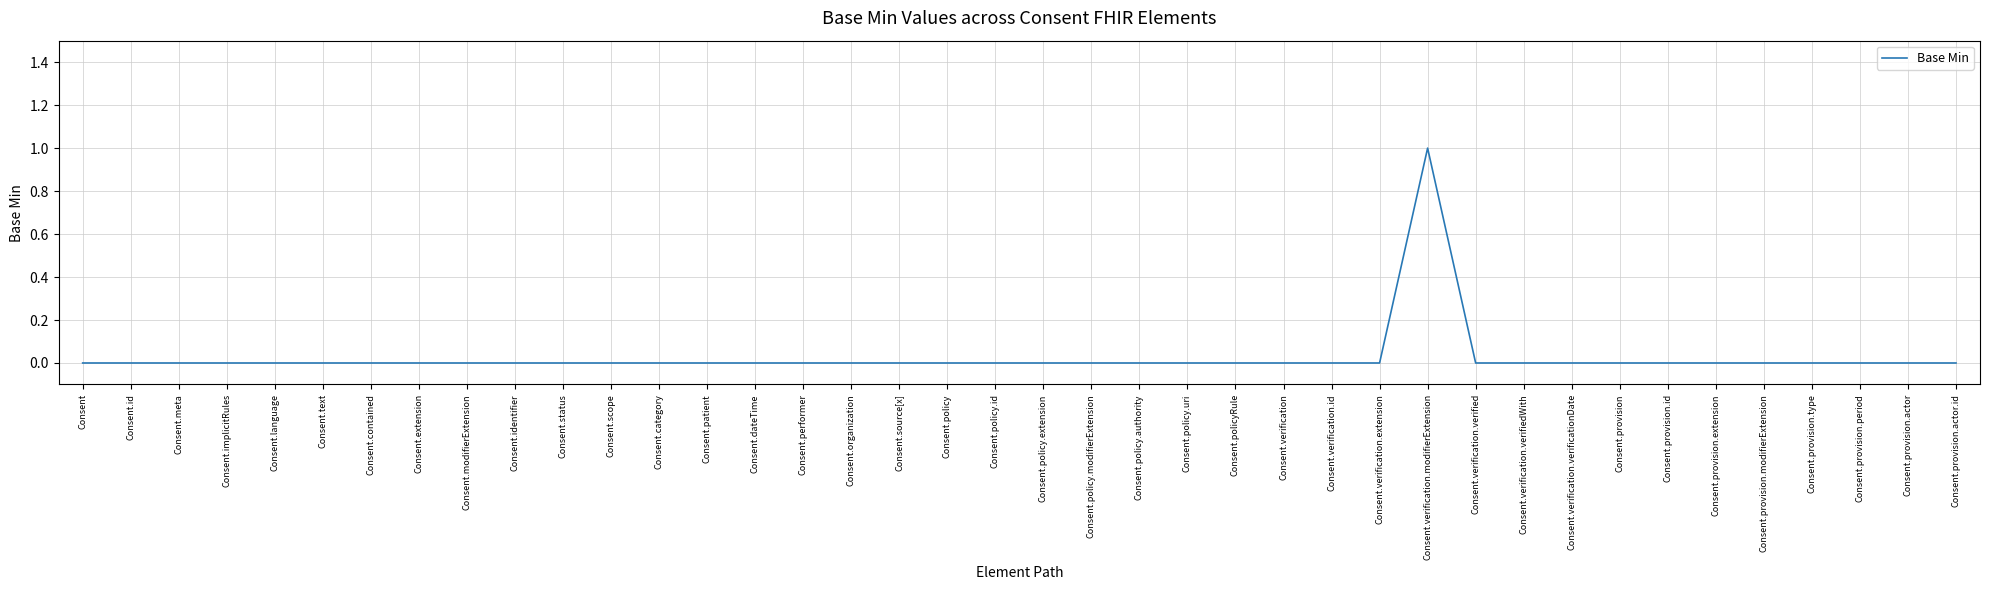

Reading left to right, list all the values displayed in this chart.

0	0	0	0	0	0	0	0	0	0	0	0	0	0	0	0	0	0	0	0	0	0	0	0	0	0	0	0	1	0	0	0	0	0	0	0	0	0	0	0